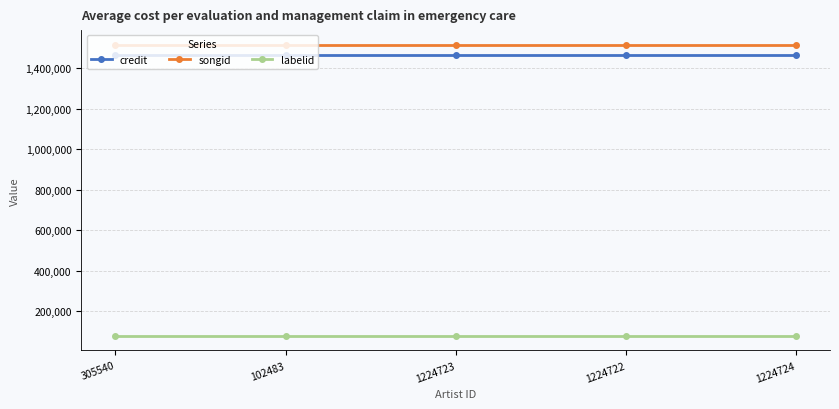

What is the greatest value displayed?

1517075